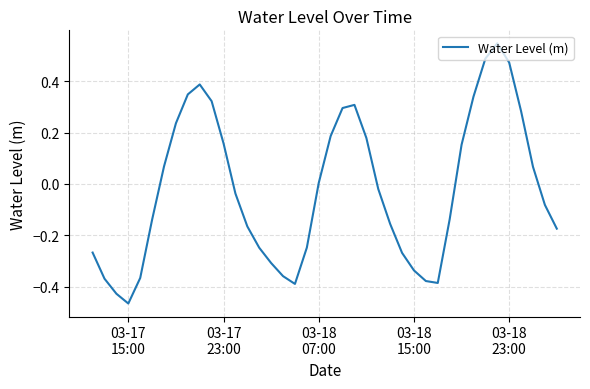

What is the difference between the maximum and minimum values?

1.0